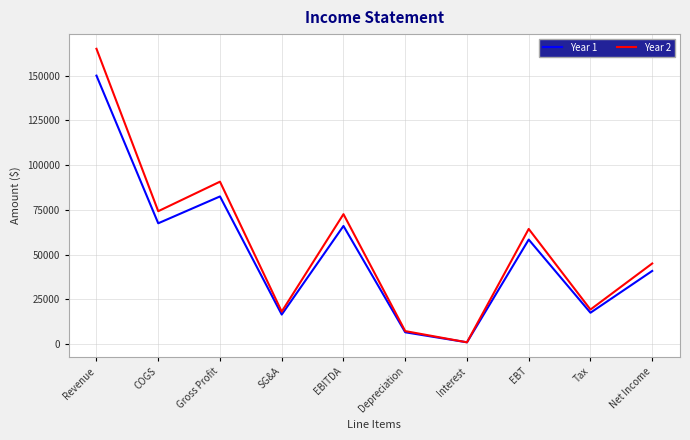

Which category has the highest value in the Year 1 series?

Revenue